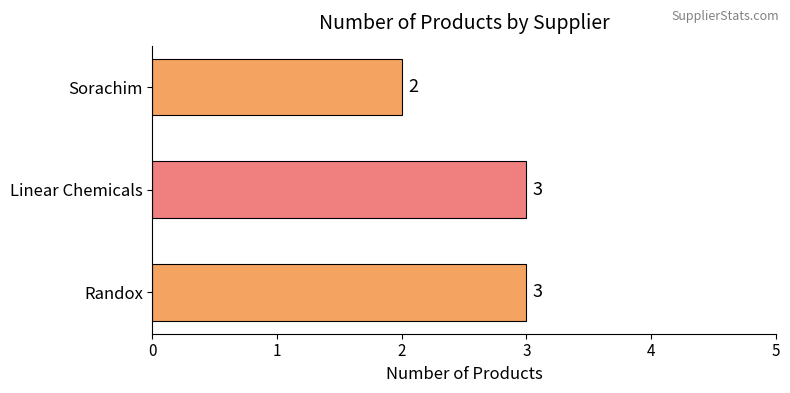

How many values are below 3?

1